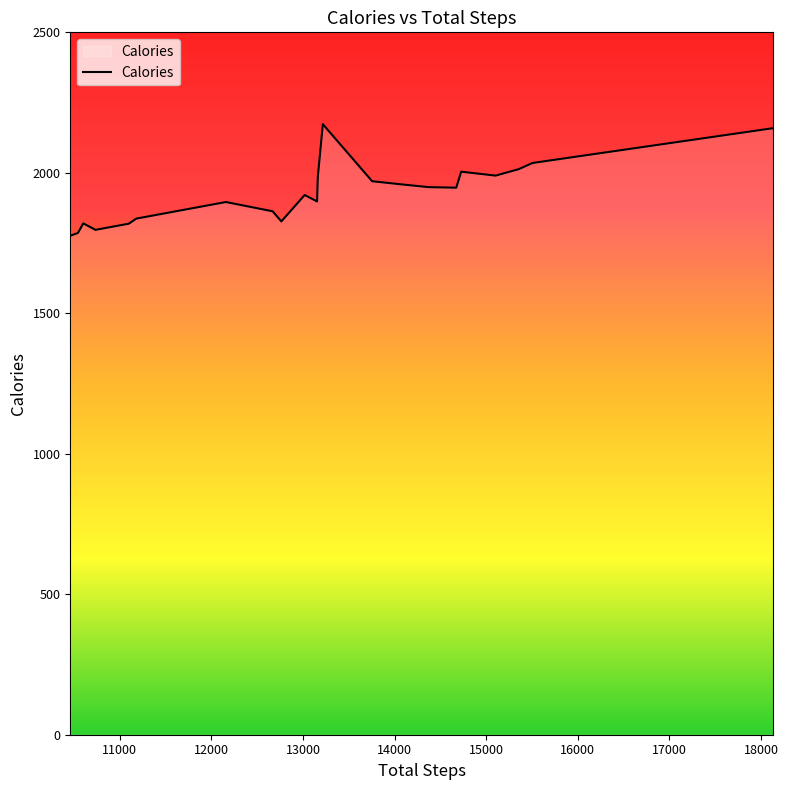

What is the difference between the maximum and minimum values?

397